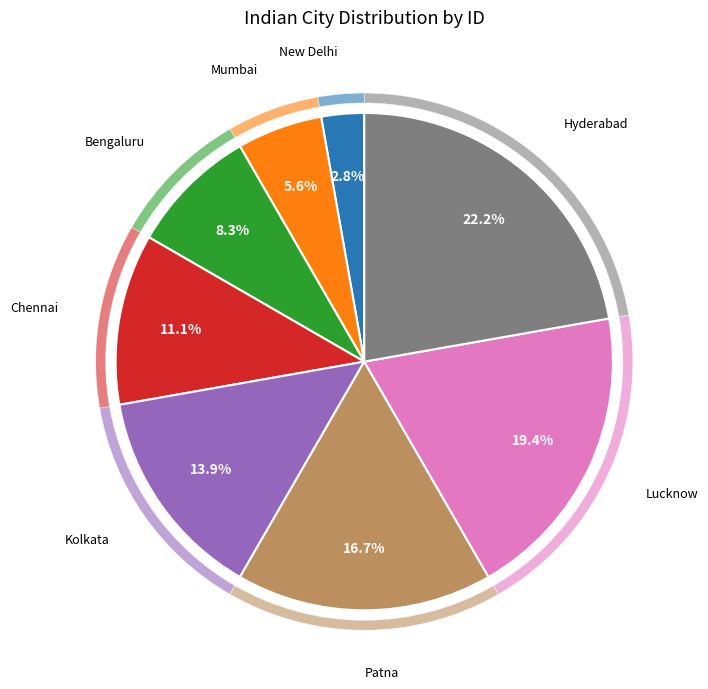

Which category has the biggest portion of the pie?

Hyderabad